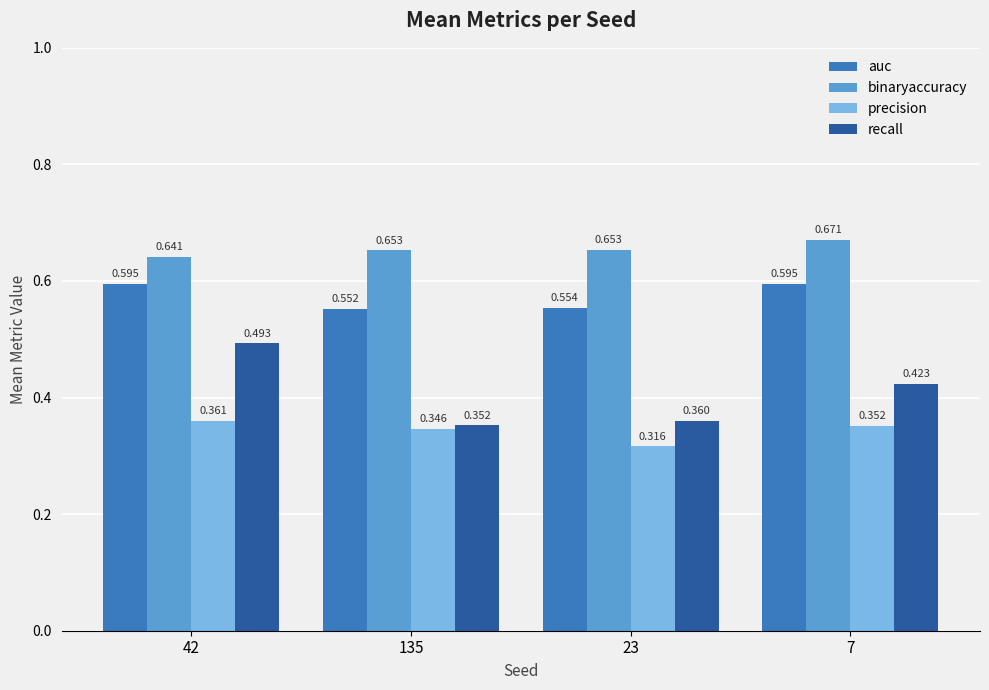

Is the value of auc at 23 greater than the value of precision at 7?

Yes